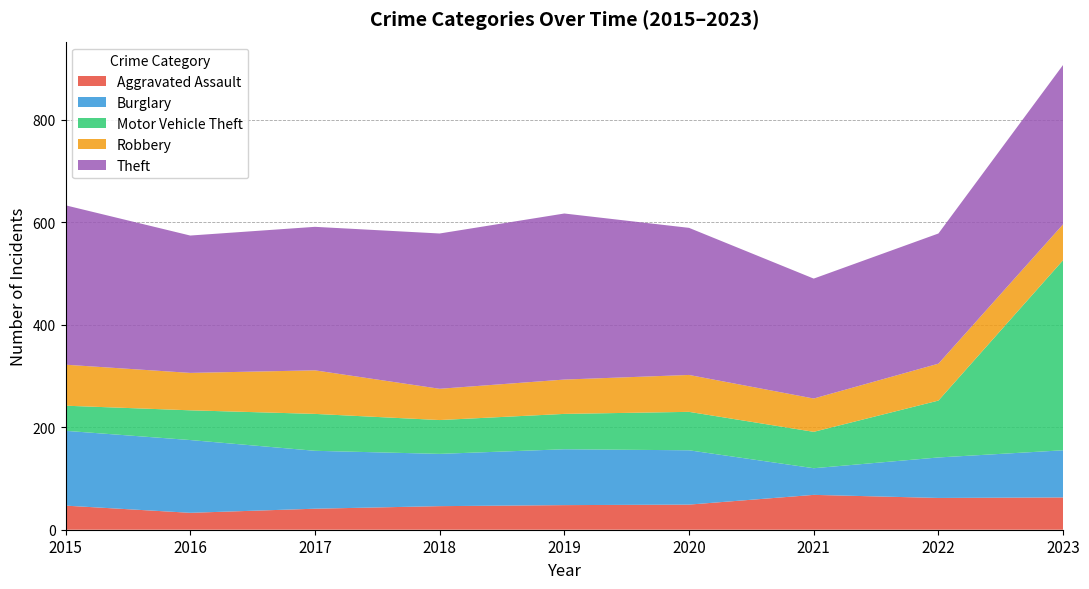

Reading left to right, list all the values displayed in this chart.

Aggravated Assault: 2015=47	2016=33	2017=41	2018=46	2019=48	2020=49	2021=68	2022=62	2023=63
Burglary: 2015=146	2016=142	2017=113	2018=102	2019=109	2020=106	2021=52	2022=79	2023=92
Motor Vehicle Theft: 2015=49	2016=58	2017=72	2018=66	2019=69	2020=75	2021=71	2022=111	2023=371
Robbery: 2015=80	2016=73	2017=85	2018=61	2019=67	2020=72	2021=65	2022=72	2023=70
Theft: 2015=311	2016=268	2017=280	2018=303	2019=324	2020=287	2021=234	2022=254	2023=311